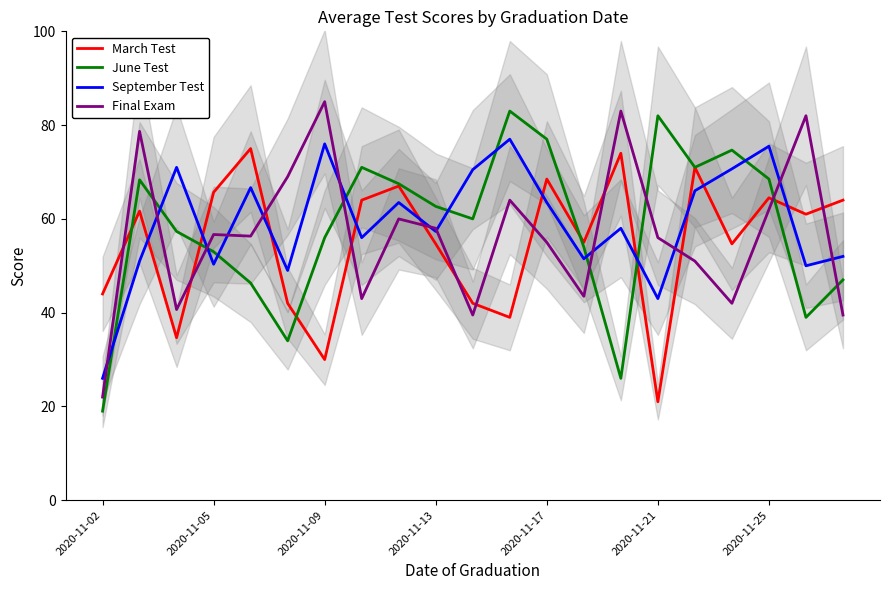

How many intersections are there between September Test and March Test?

10